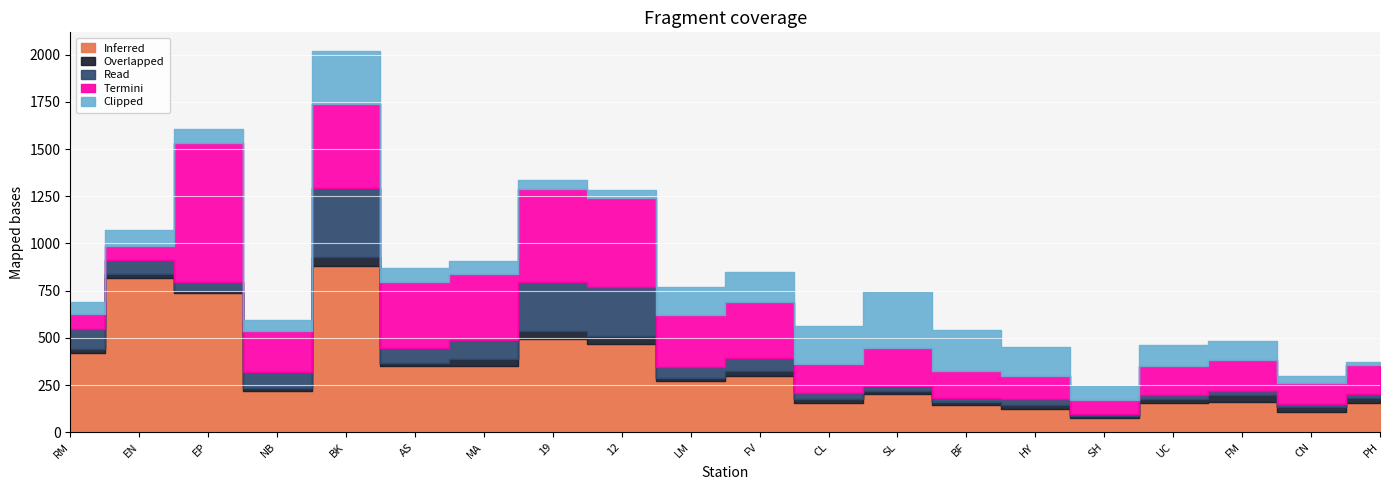

Which has a higher value, BF or UC?

UC